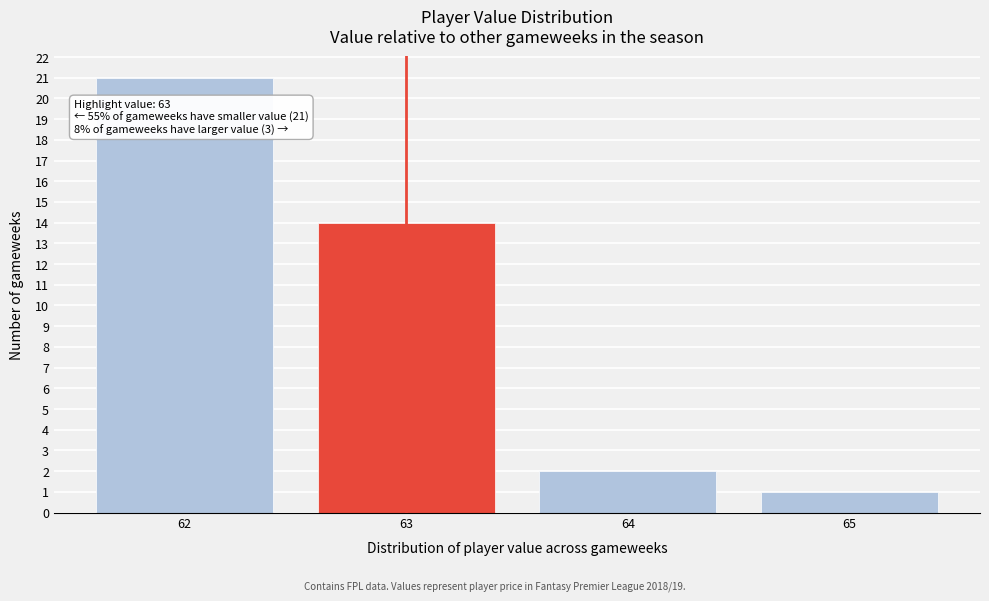

Which range on the x-axis has the tallest bar?

61.5 to 62.5